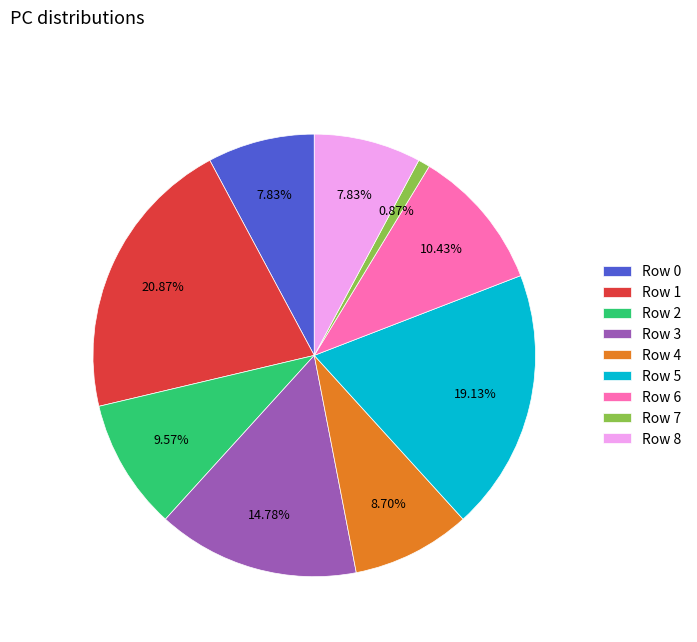

Does Row 7 represent more than half of the total?

No